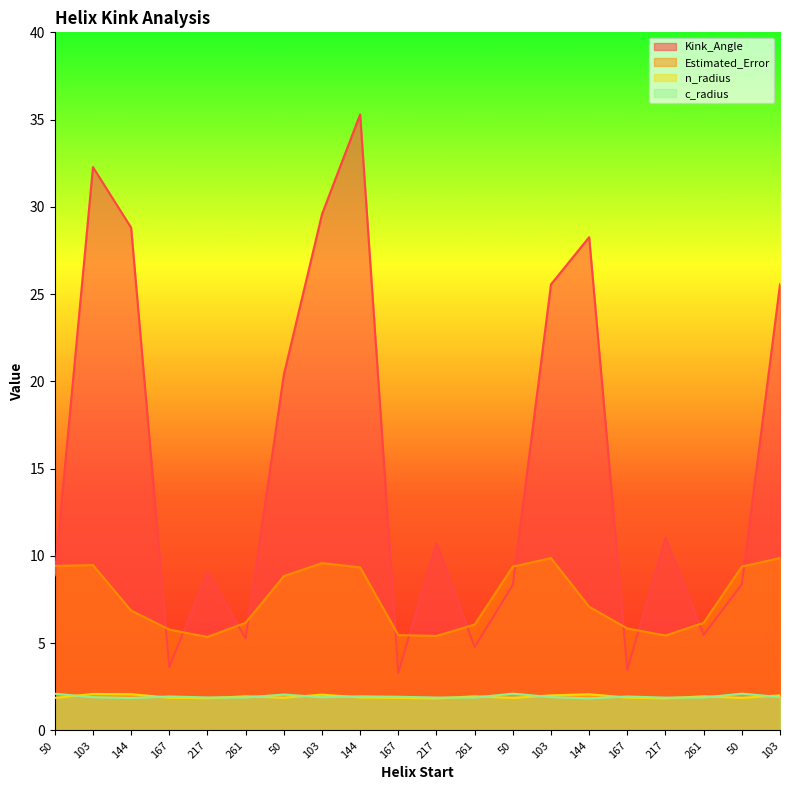

True or false: Kink_Angle has a value of 3.6 at 167.

True